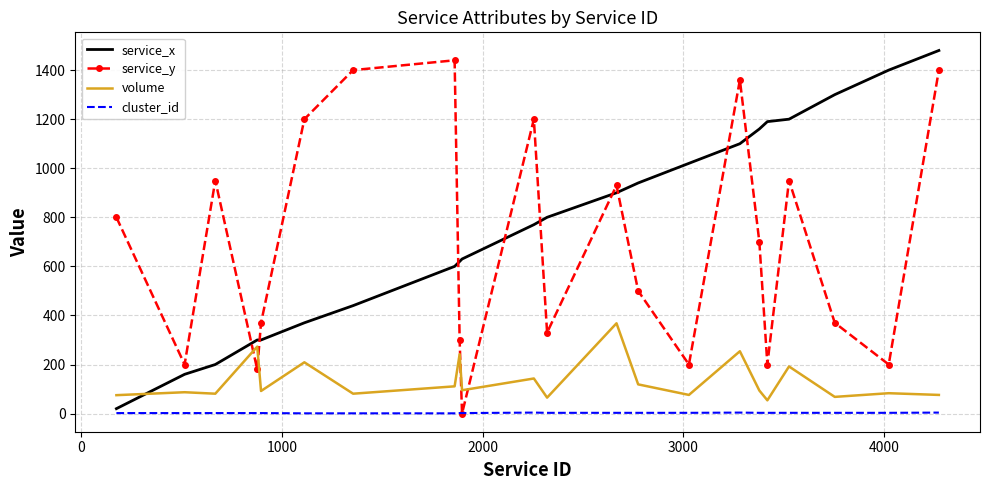

Which series has the largest total across all categories?

service_x